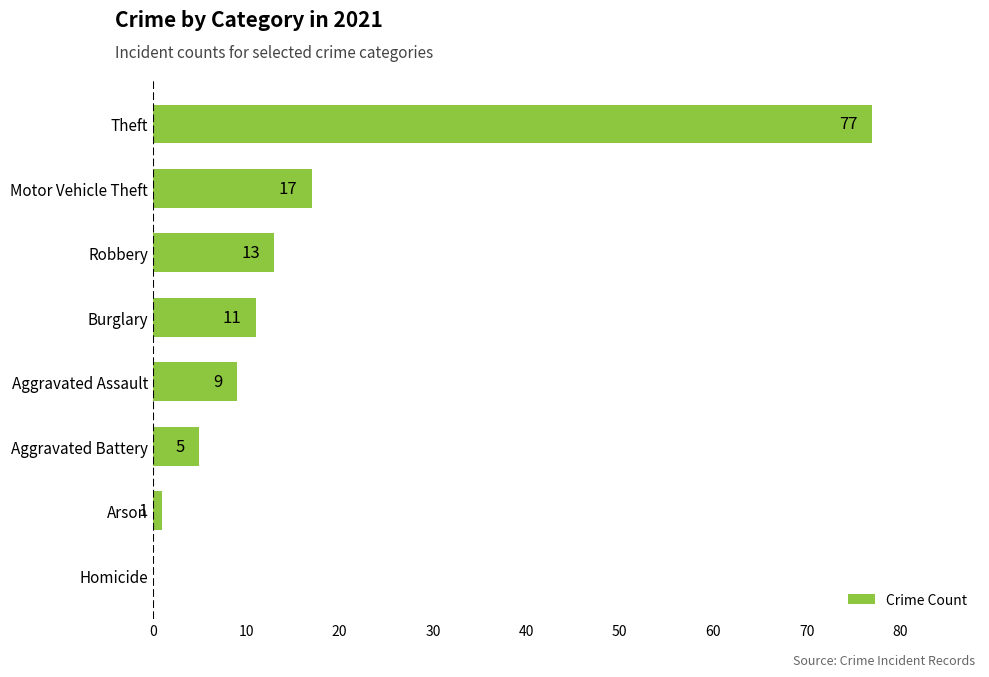

What is the sum of the values at Aggravated Battery and Arson?

6